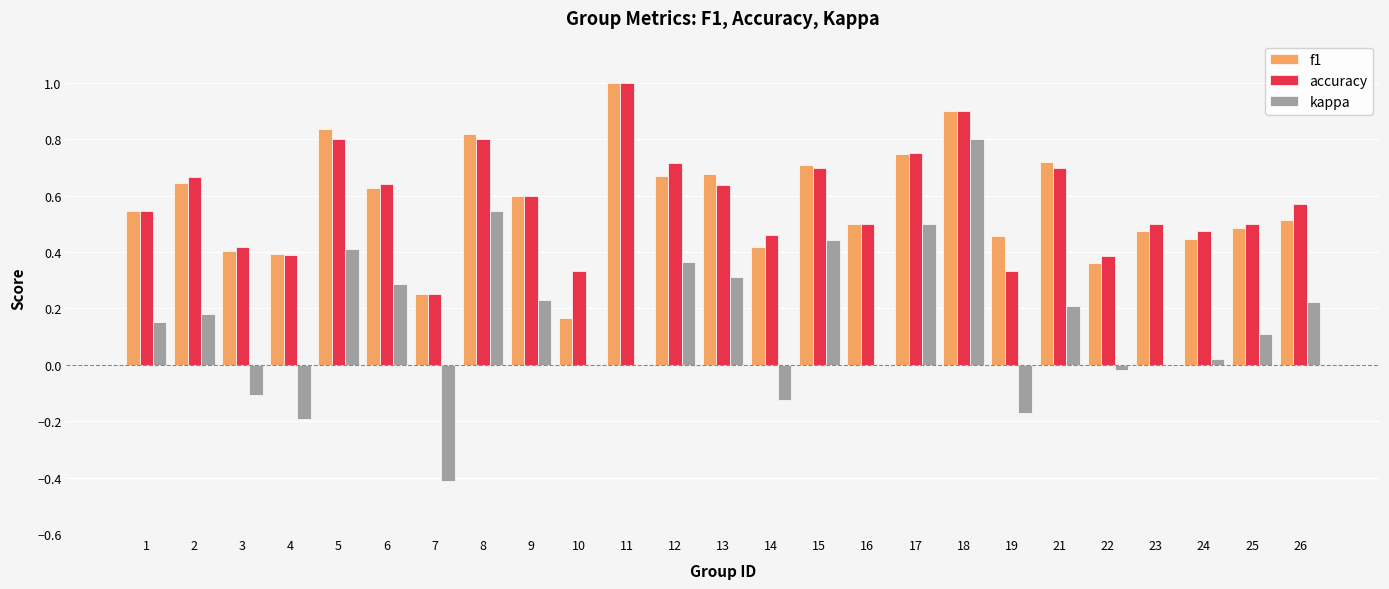

Is it true that f1 equals 0.5 at 26?

True